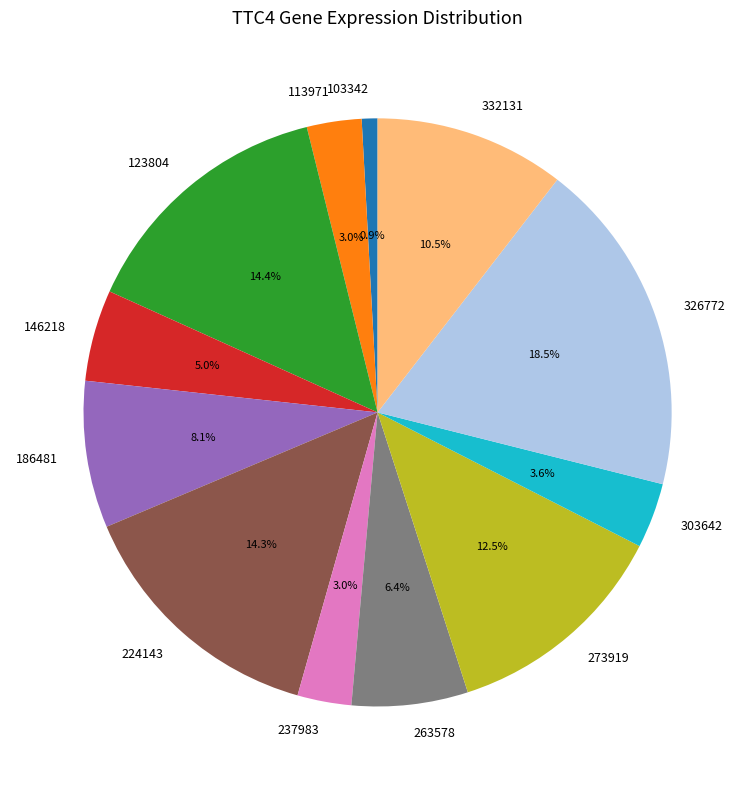

Does 263578 account for over 50% of the chart?

No